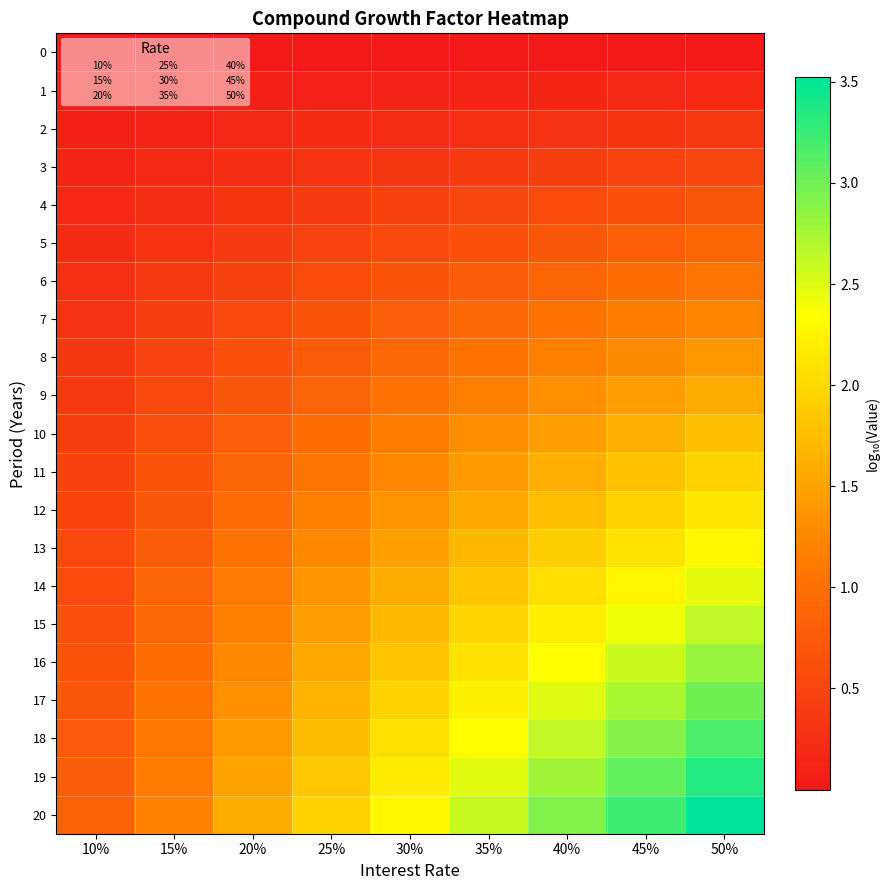

What is the greatest value displayed?

3.5